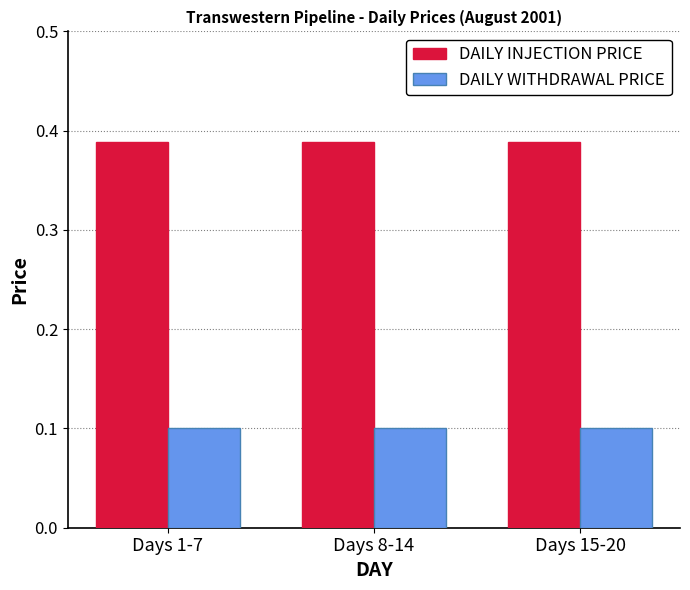

List the series in order of their overall mean, lowest first.

DAILY WITHDRAWAL PRICE, DAILY INJECTION PRICE